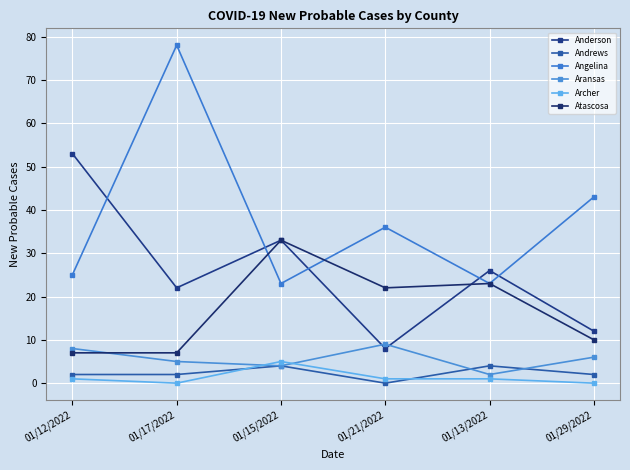

Reading left to right, list all the values displayed in this chart.

Anderson: 53	22	33	8	26	12
Andrews: 2	2	4	0	4	2
Angelina: 25	78	23	36	23	43
Aransas: 8	5	4	9	2	6
Archer: 1	0	5	1	1	0
Atascosa: 7	7	33	22	23	10